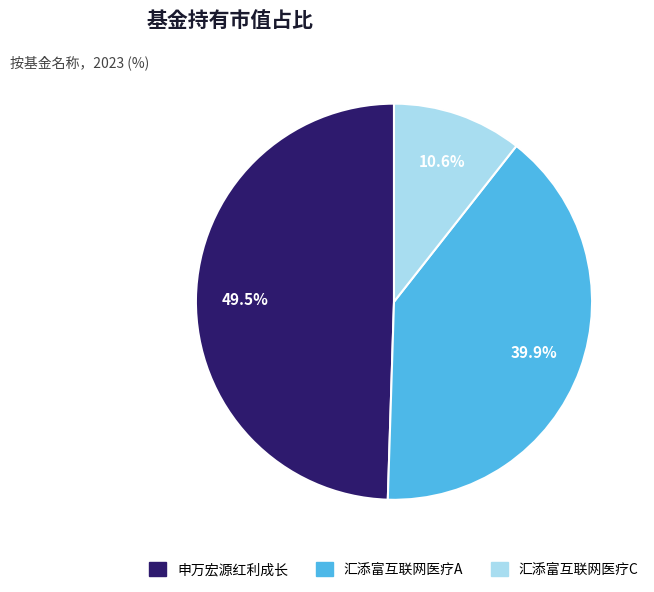

Does any single category account for the majority?

No